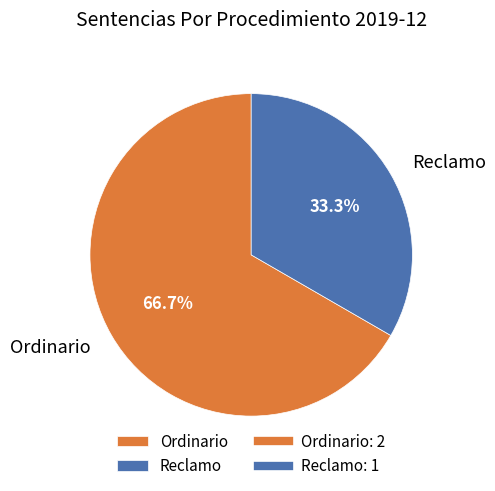

To the nearest percent, what is the difference between the largest and smallest slice percentages?

33%